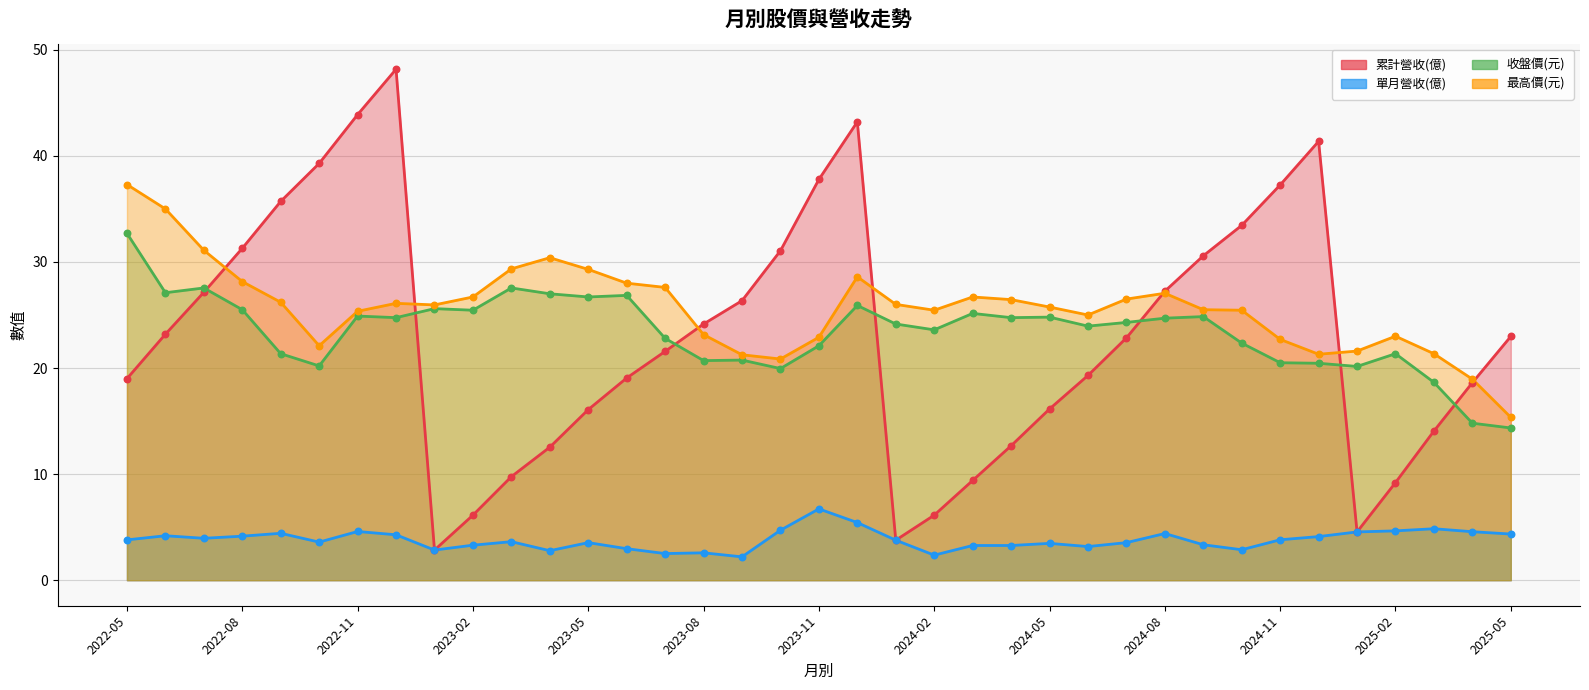

What are all the series names shown in the legend?

累計營收(億), 單月營收(億), 收盤價(元), 最高價(元)